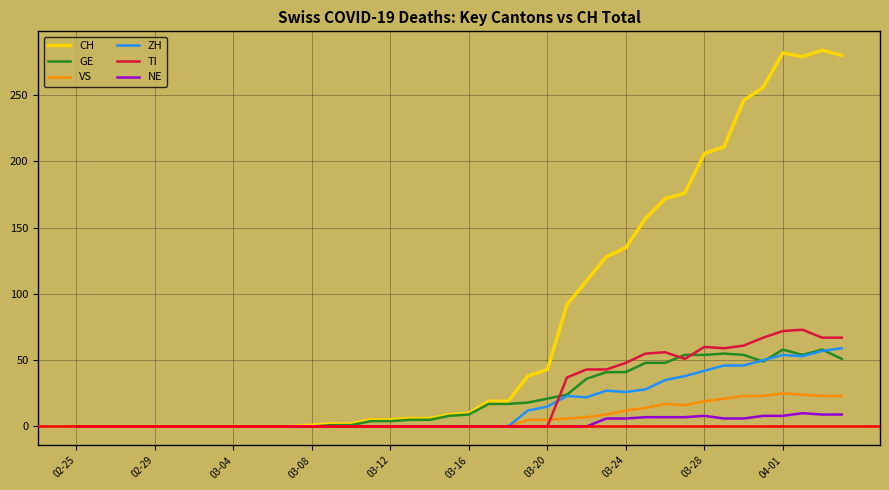

Which series has the widest spread of values?

CH